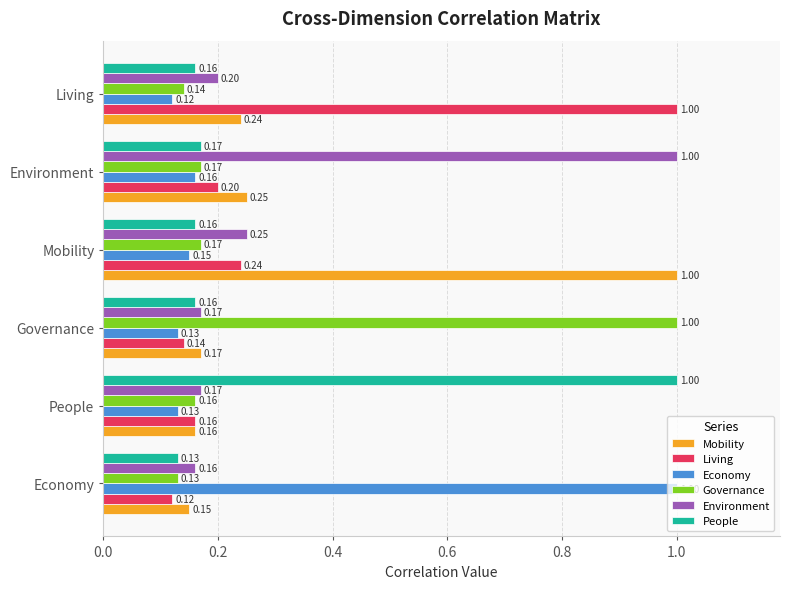

What is the sum of the Environment values at Mobility and People?

0.4